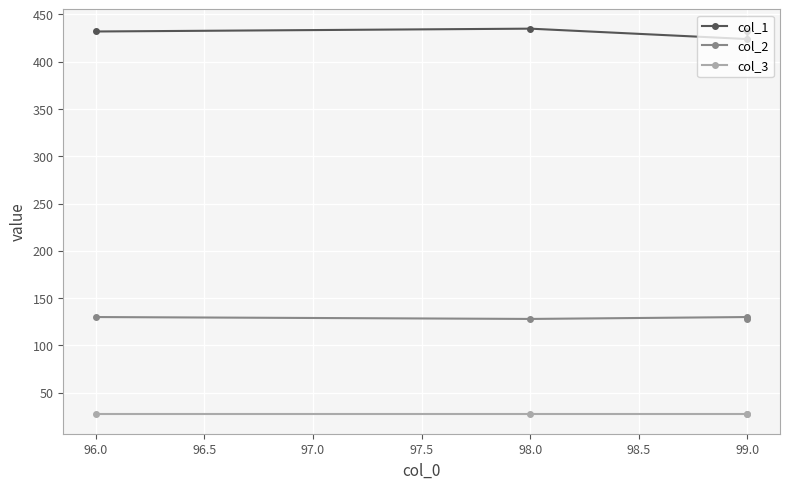

What are all the series names shown in the legend?

col_1, col_2, col_3